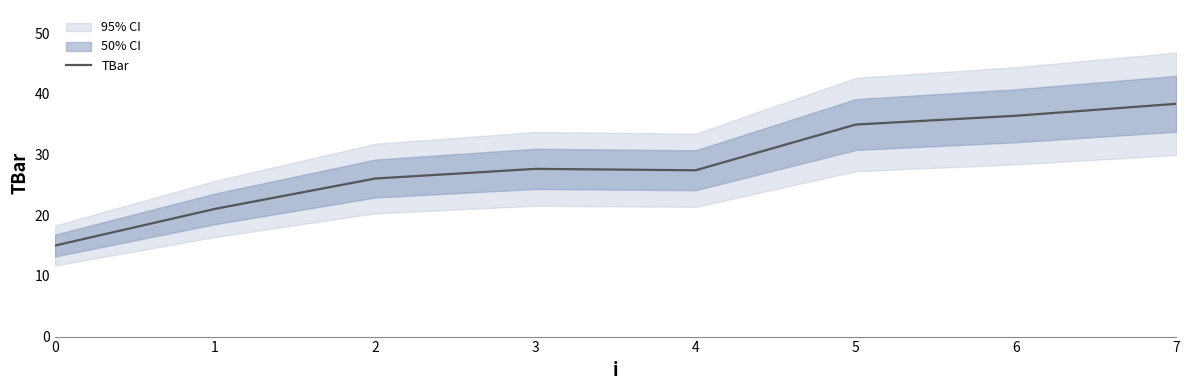

What is the value of the 8th point from the left?

38.4